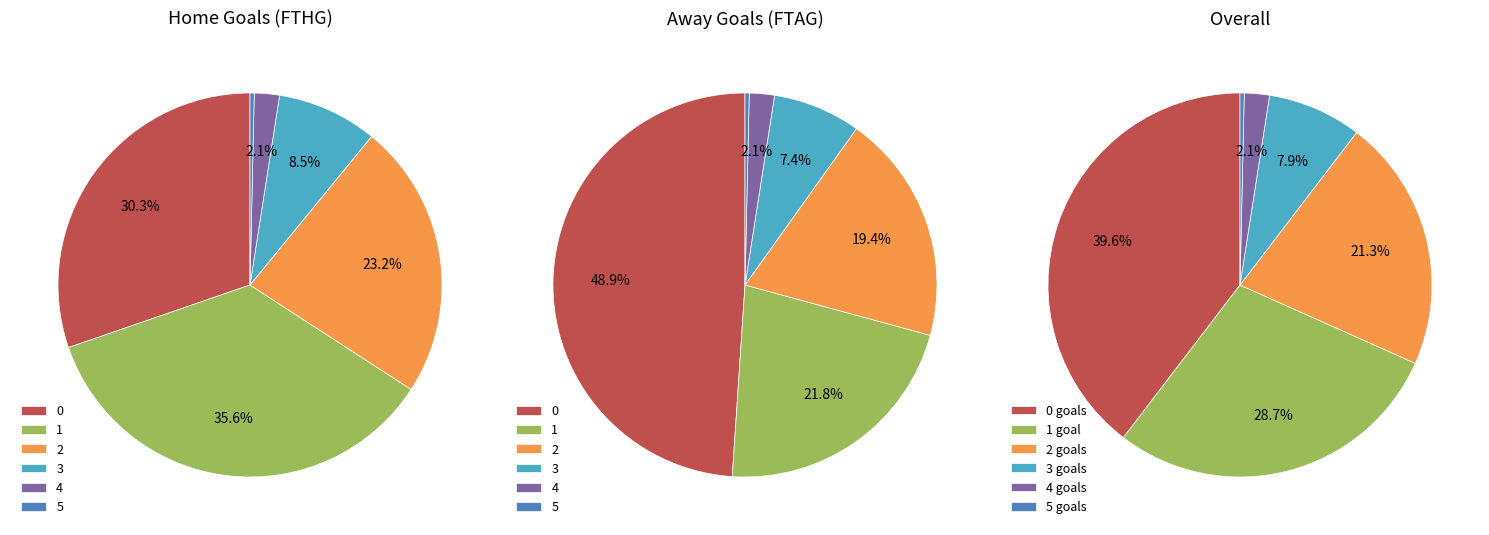

To the nearest percent, what is the average slice percentage?

17%